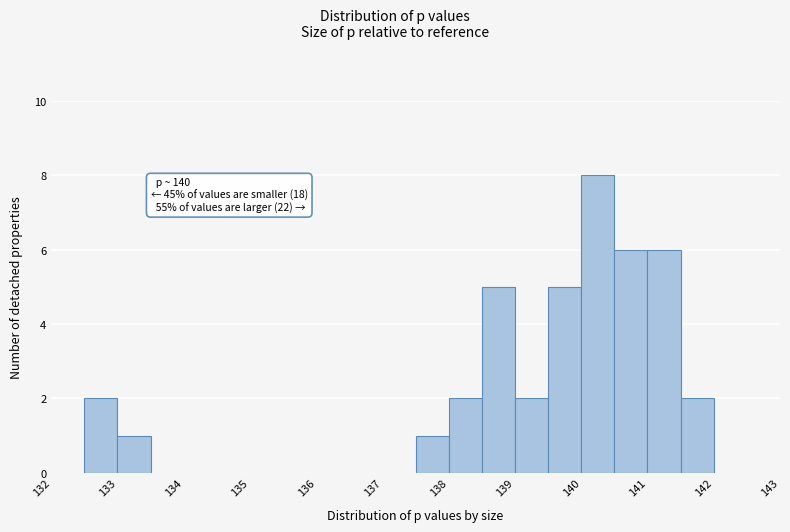

Over which range of the x-axis is the bar tallest?

140.0 to 140.5